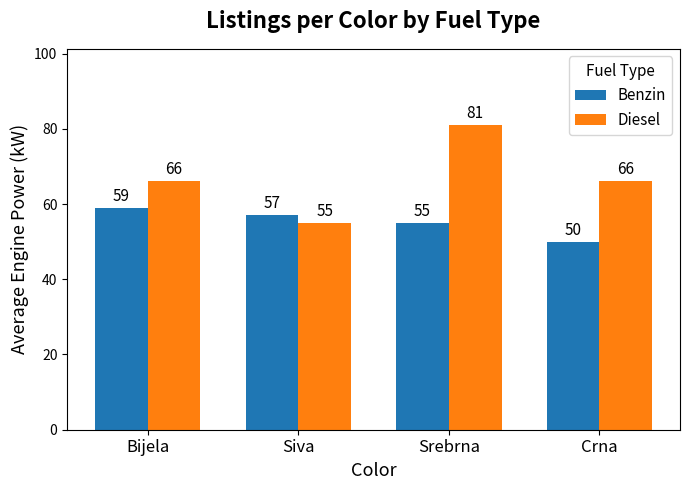

What is the value of the Diesel bar at the 2nd from the left?

55